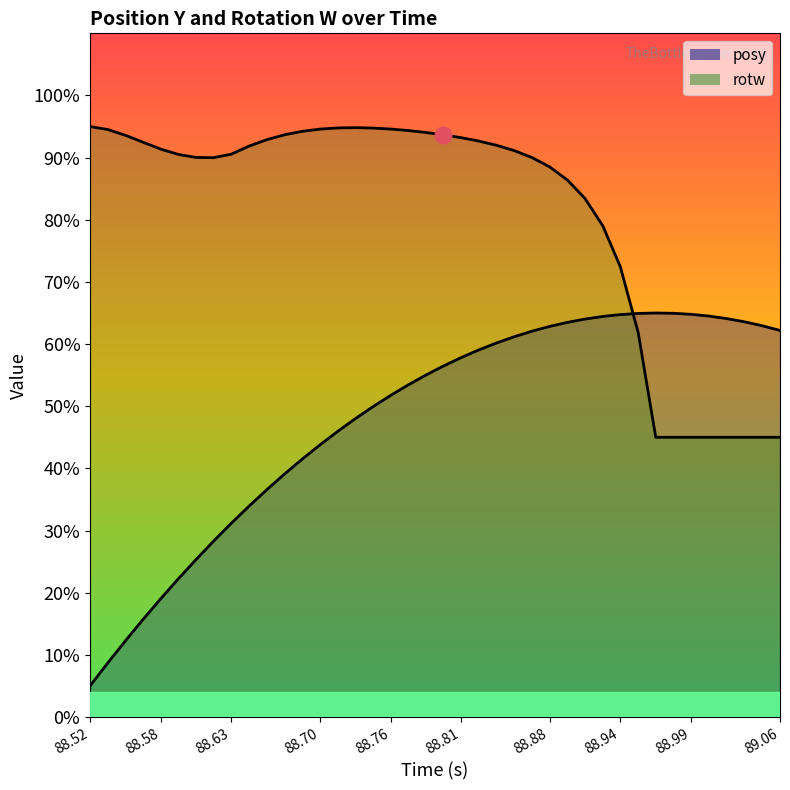

What is the average value of the rotw series?

0.8